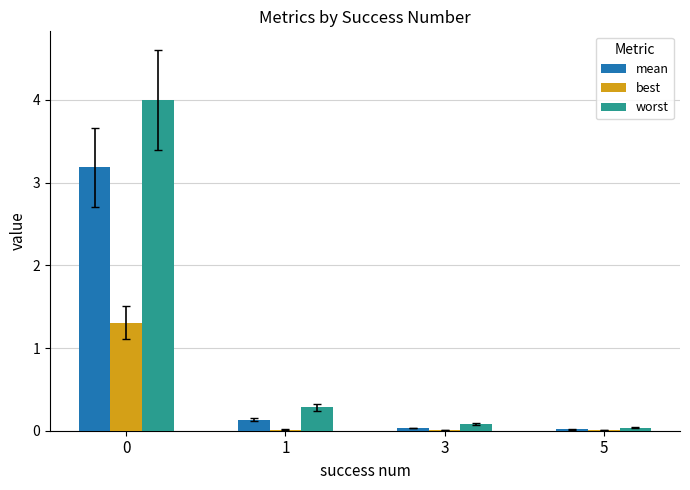

What is the maximum value for best?

1.3